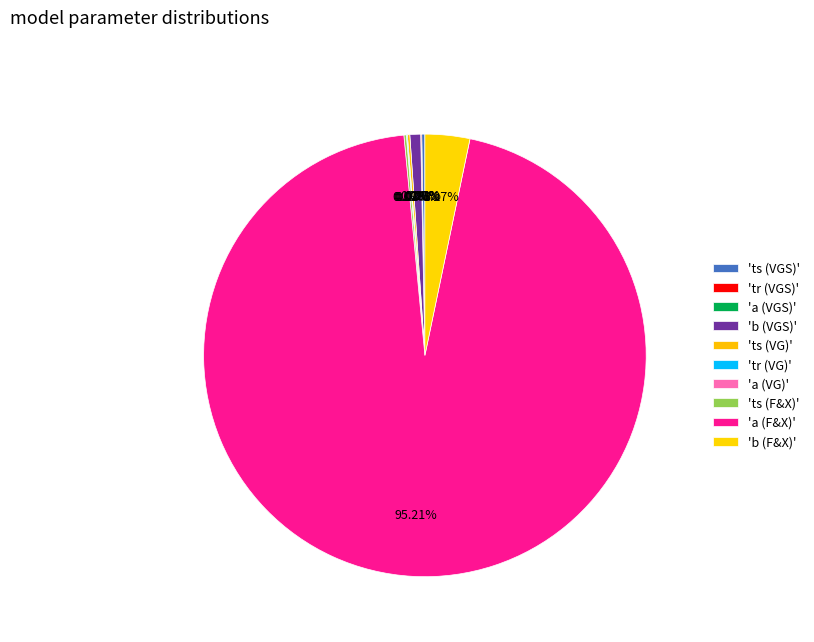

Is there a majority slice in this chart?

Yes